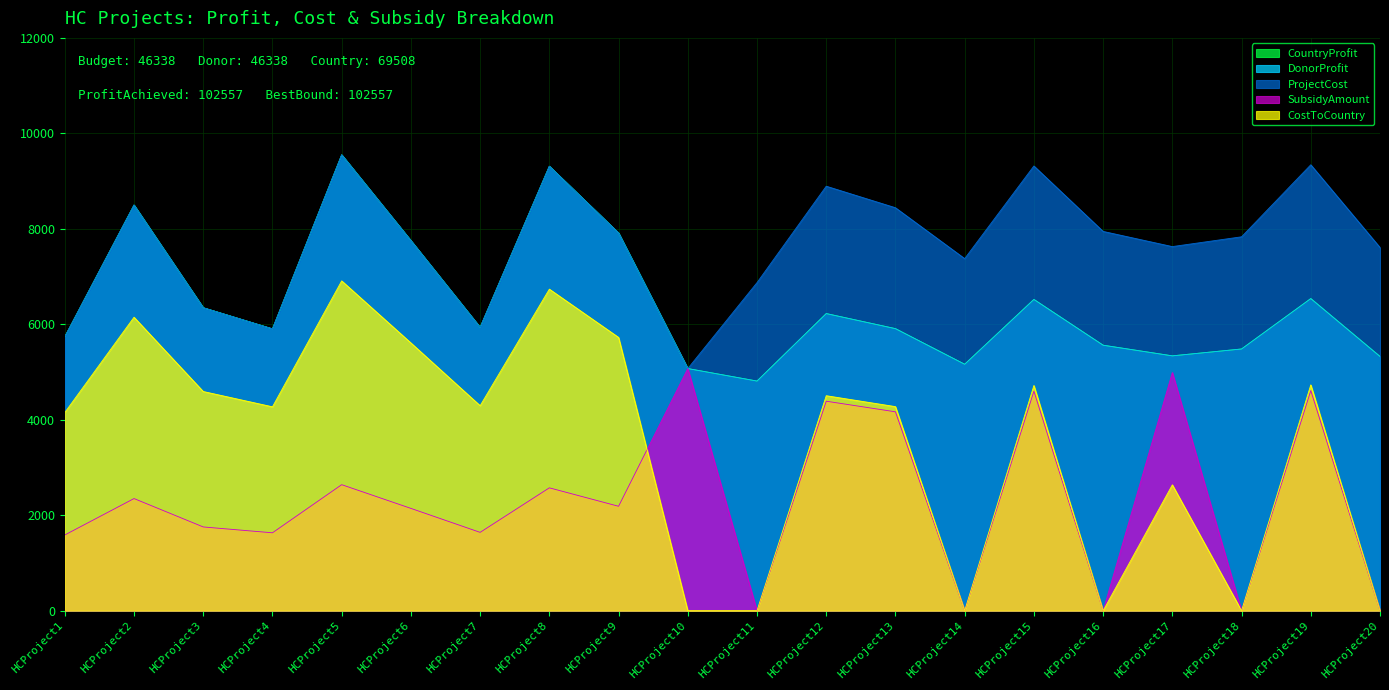

Reading right to left, transcribe all the data shown in this chart.

CountryProfit: HCProject20=5326.0	HCProject19=6539.0	HCProject18=5483.0	HCProject17=5339.0	HCProject16=5562.0	HCProject15=6521.0	HCProject14=5163.0	HCProject13=5909.0	HCProject12=6225.0	HCProject11=4811.0	HCProject10=5073.0	HCProject9=7913.0	HCProject8=9311.0	HCProject7=5936.0	HCProject6=7753.0	HCProject5=9550.0	HCProject4=5904.0	HCProject3=6347.0	HCProject2=8498.0	HCProject1=5739.0
DonorProfit: HCProject20=5326.0	HCProject19=6539.0	HCProject18=5483.0	HCProject17=5339.0	HCProject16=5562.0	HCProject15=6521.0	HCProject14=5163.0	HCProject13=5909.0	HCProject12=6225.0	HCProject11=4811.0	HCProject10=5073.0	HCProject9=7913.0	HCProject8=9311.0	HCProject7=5936.0	HCProject6=7753.0	HCProject5=9550.0	HCProject4=5904.0	HCProject3=6347.0	HCProject2=8498.0	HCProject1=5739.0
ProjectCost: HCProject20=7609.0	HCProject19=9342.0	HCProject18=7833.0	HCProject17=7628.0	HCProject16=7946.0	HCProject15=9317.0	HCProject14=7376.0	HCProject13=8442.0	HCProject12=8893.0	HCProject11=6873.0	HCProject10=5073.0	HCProject9=7913.0	HCProject8=9311.0	HCProject7=5936.0	HCProject6=7753.0	HCProject5=9550.0	HCProject4=5904.0	HCProject3=6347.0	HCProject2=8498.0	HCProject1=5739.0
SubsidyAmount: HCProject20=0.0	HCProject19=4610.8	HCProject18=0.0	HCProject17=4990.5	HCProject16=0.0	HCProject15=4598.8	HCProject14=0.0	HCProject13=4166.6	HCProject12=4389.0	HCProject11=0.0	HCProject10=5073.0	HCProject9=2187.6	HCProject8=2574.1	HCProject7=1641.1	HCProject6=2143.4	HCProject5=2640.2	HCProject4=1632.2	HCProject3=1754.7	HCProject2=2349.4	HCProject1=1586.6
CostToCountry: HCProject20=0.0	HCProject19=4731.2	HCProject18=0.0	HCProject17=2637.5	HCProject16=0.0	HCProject15=4718.2	HCProject14=0.0	HCProject13=4275.4	HCProject12=4504.0	HCProject11=0.0	HCProject10=0.0	HCProject9=5725.4	HCProject8=6736.9	HCProject7=4294.9	HCProject6=5609.6	HCProject5=6909.8	HCProject4=4271.8	HCProject3=4592.3	HCProject2=6148.6	HCProject1=4152.4